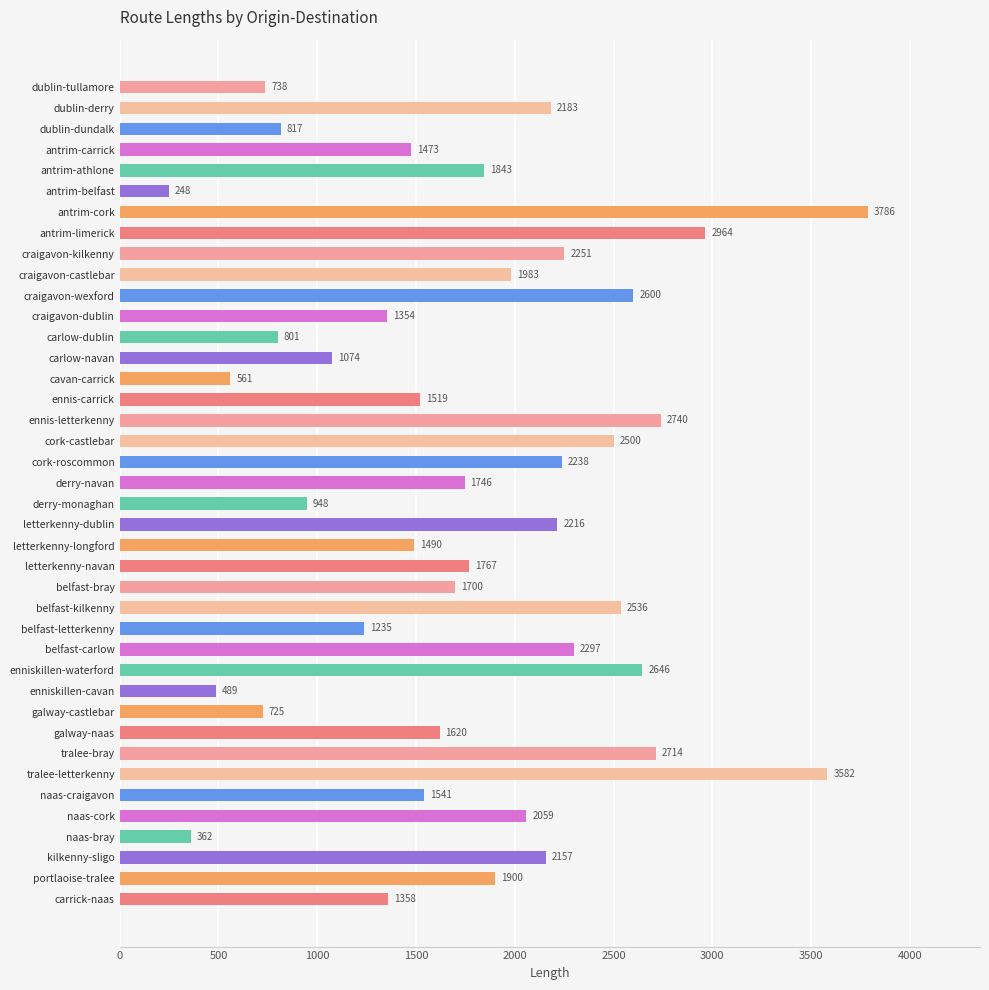

What is the value of the 13th bar from the top?

800.8